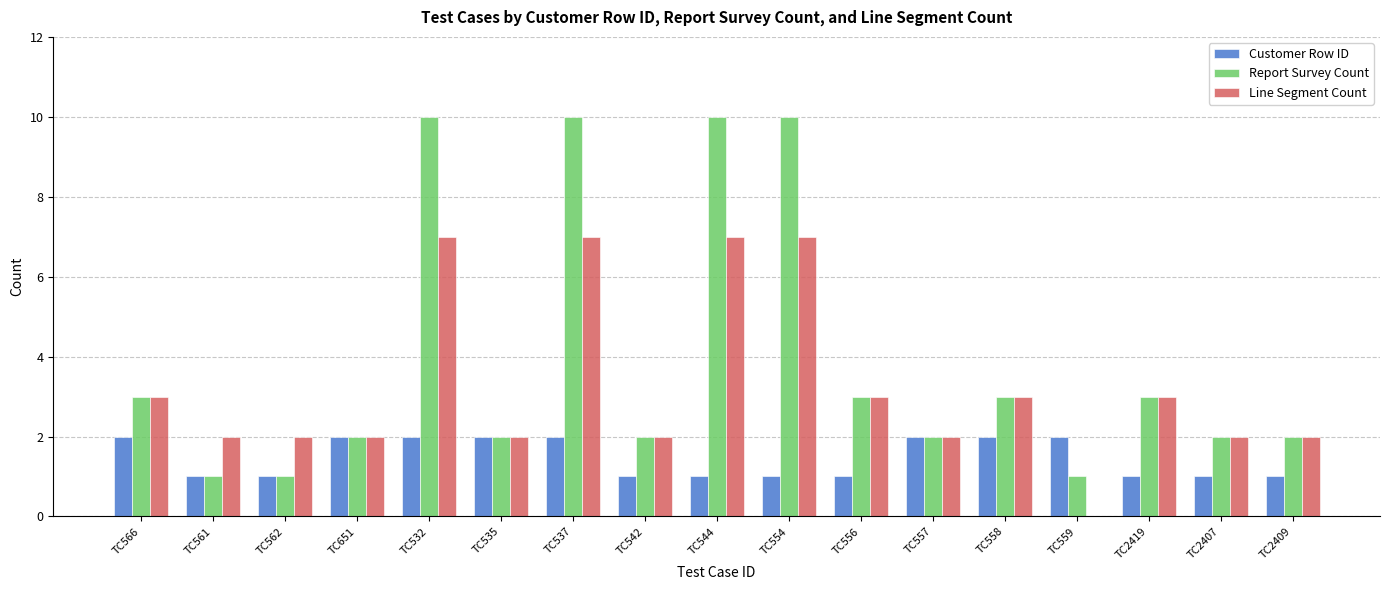

What is the highest value of the Report Survey Count series?

10